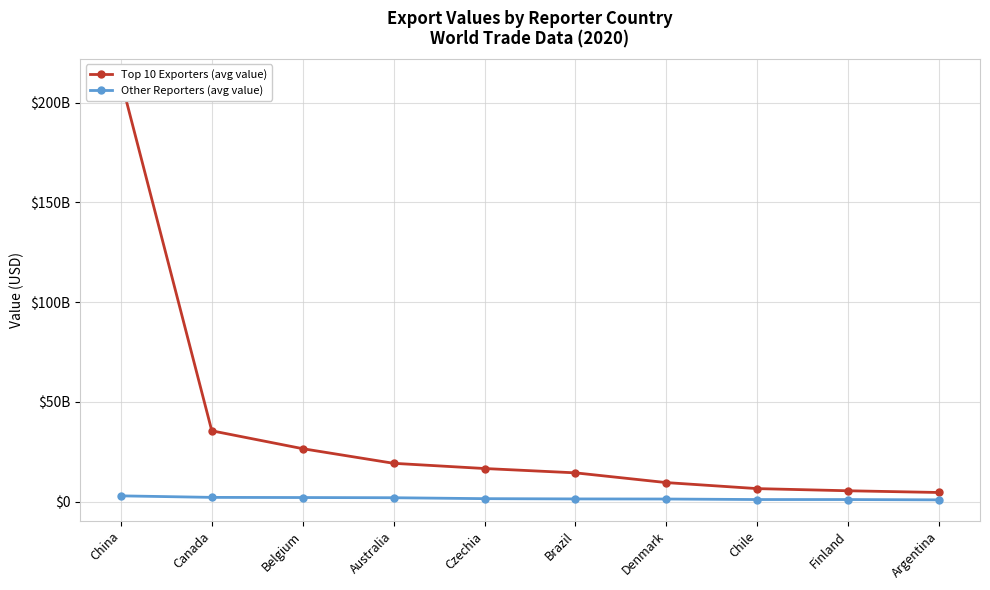

Reading left to right, transcribe all the data shown in this chart.

Top 10 Exporters (avg value): China=211554625330.0	Canada=35518945709.7	Belgium=26544691373.1	Australia=19214953144.5	Czechia=16604397431.0	Brazil=14429715267.0	Denmark=9545564580.6	Chile=6526620964.8	Finland=5446929969.3	Argentina=4579468818.3
Other Reporters (avg value): China=2893171961.7	Canada=2130229941.4	Belgium=2050905200.0	Australia=1951452653.5	Czechia=1488847562.2	Brazil=1357408692.6	Denmark=1307783894.0	Chile=1047773401.5	Finland=1044917200.7	Argentina=885531663.5